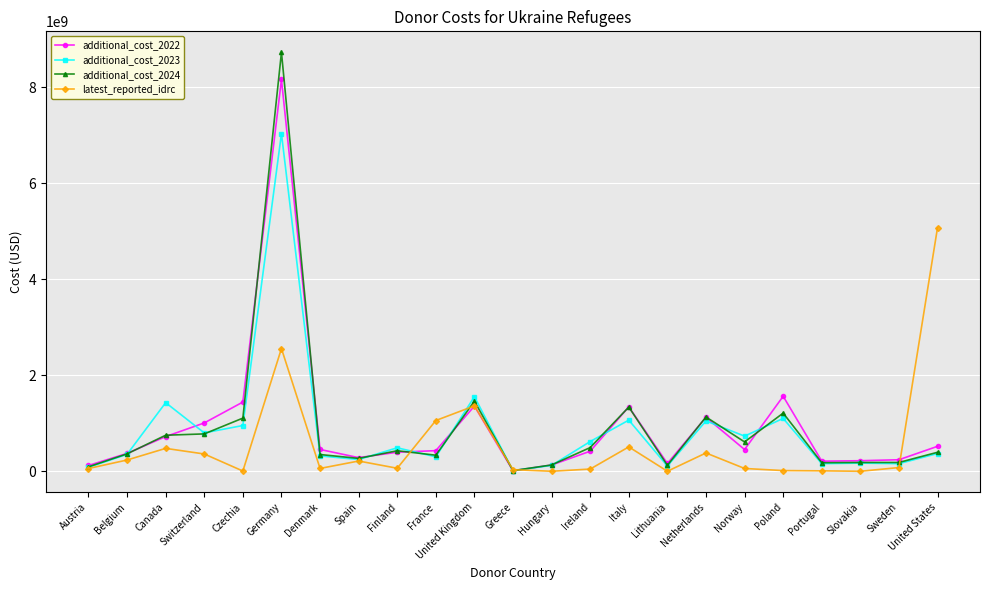

True or false: latest_reported_idrc and additional_cost_2024 intersect in this chart.

True